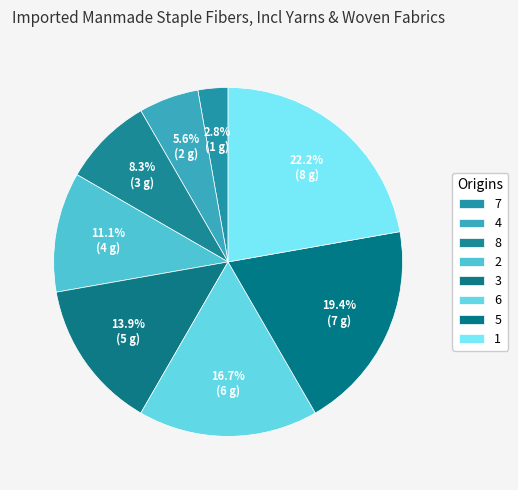

What is the largest slice in the pie chart?

1